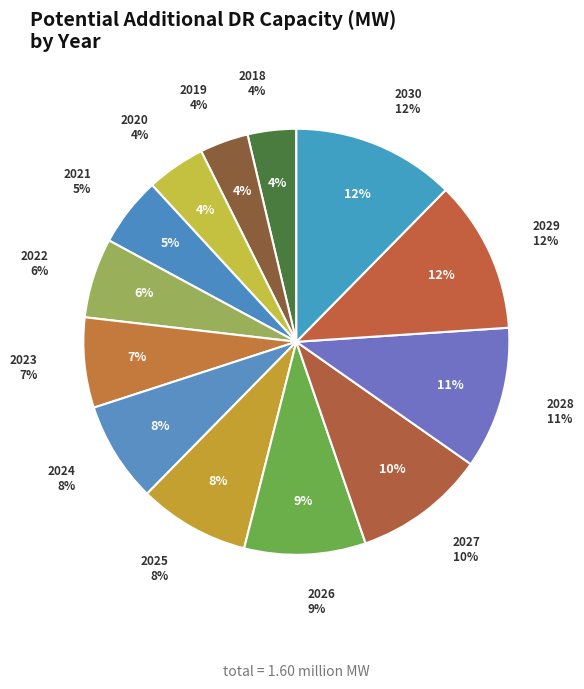

Is it true that 2021 is 1% of the pie?

False